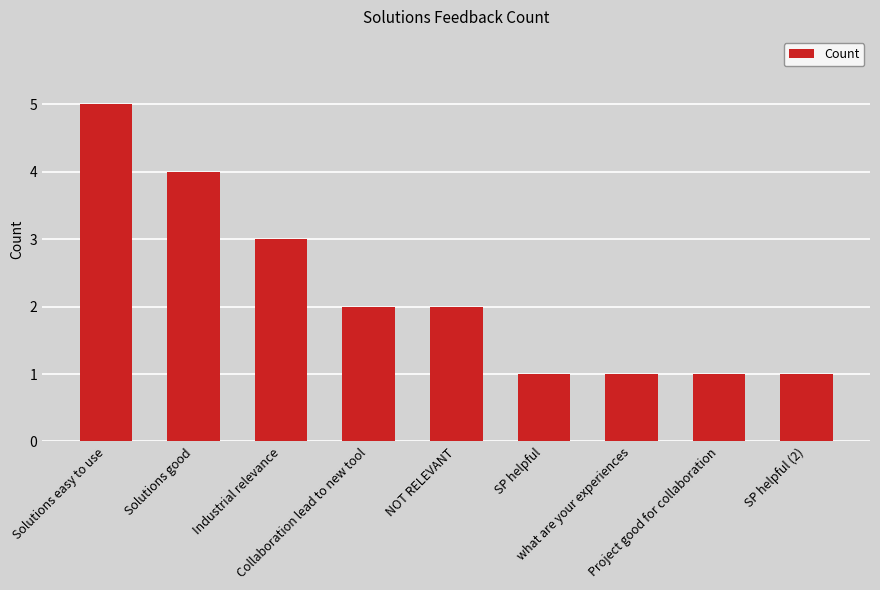

The value at Project good for collaboration is 2. True or false?

False